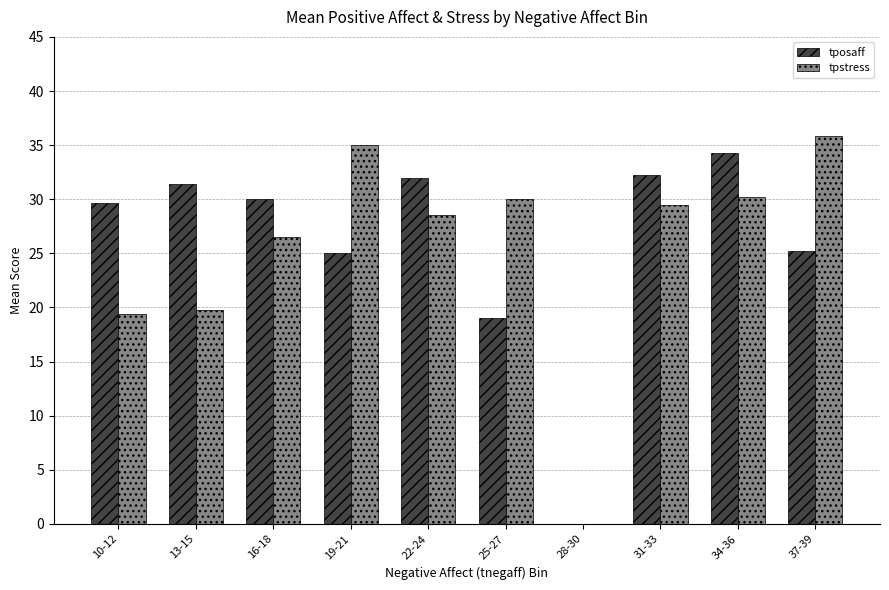

Where is tposaff nearest to the value 17?

25-27